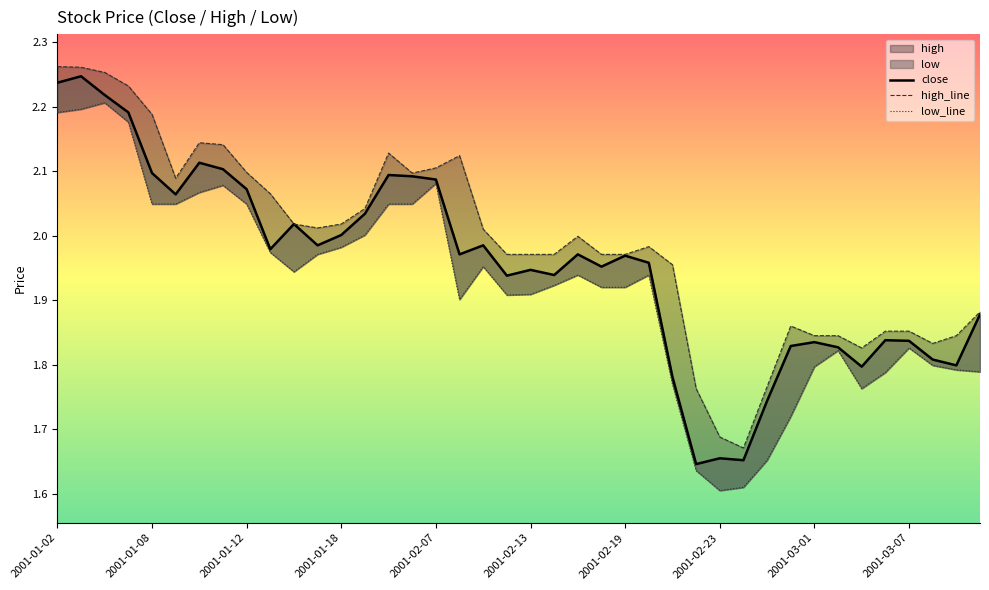

True or false: high_line and low_line cross at least once.

False